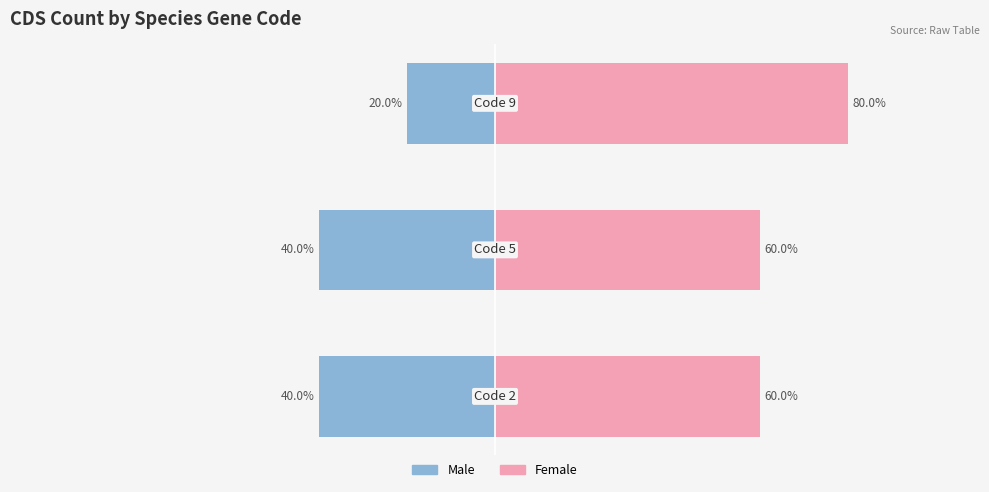

Which has a higher value, 2 or 1?

2